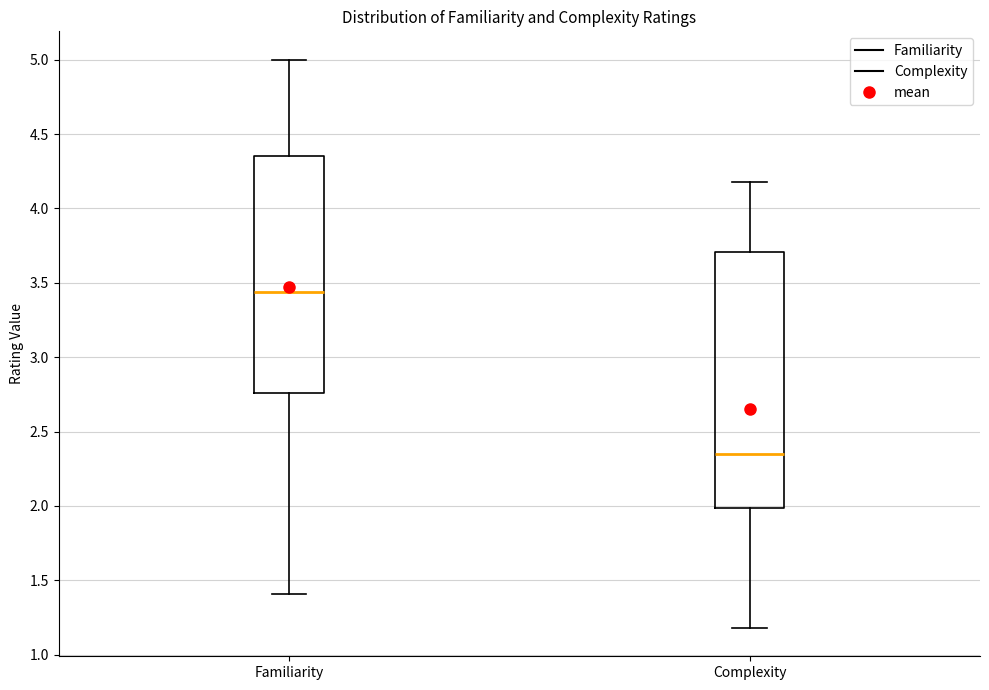

Which box has the lowest median line?

Complexity